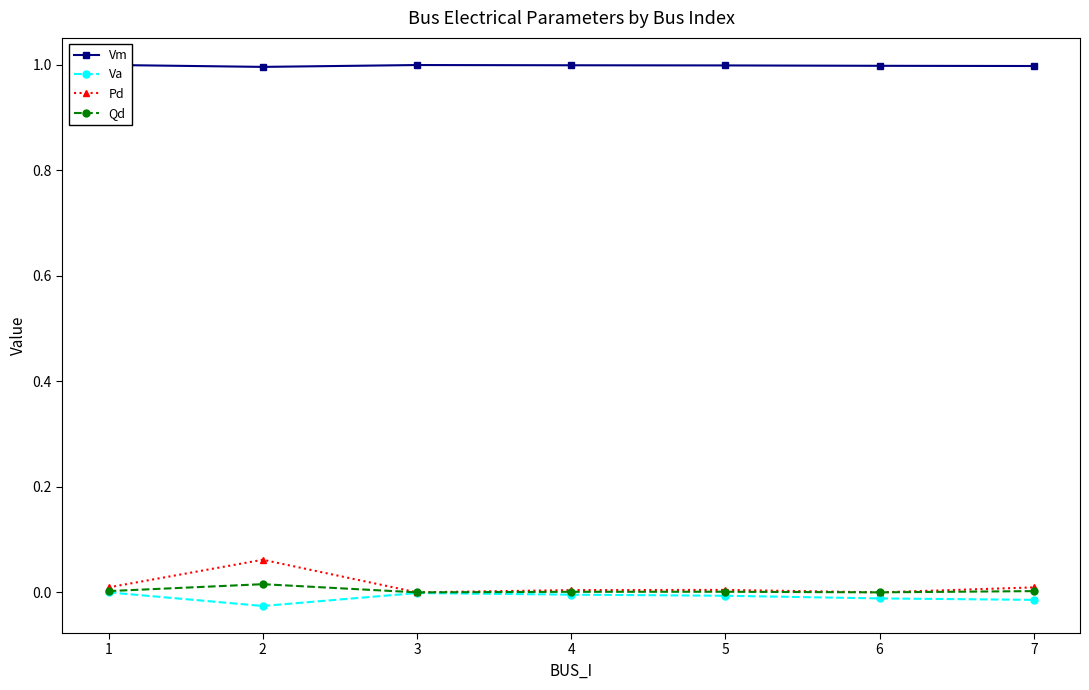

The Va series shows -0.0 at 3. True or false?

False